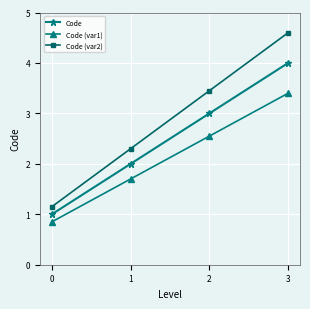

Is this an area chart (filled region under the line)?

No